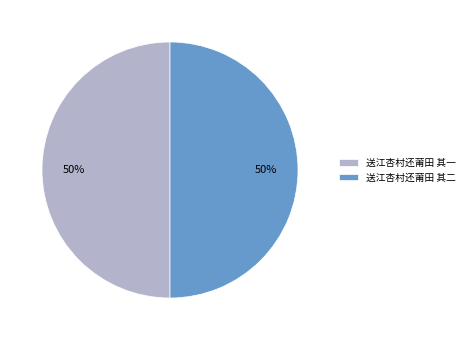

Is it true that 送江杏村还莆田 其二 is 58% of the pie?

False